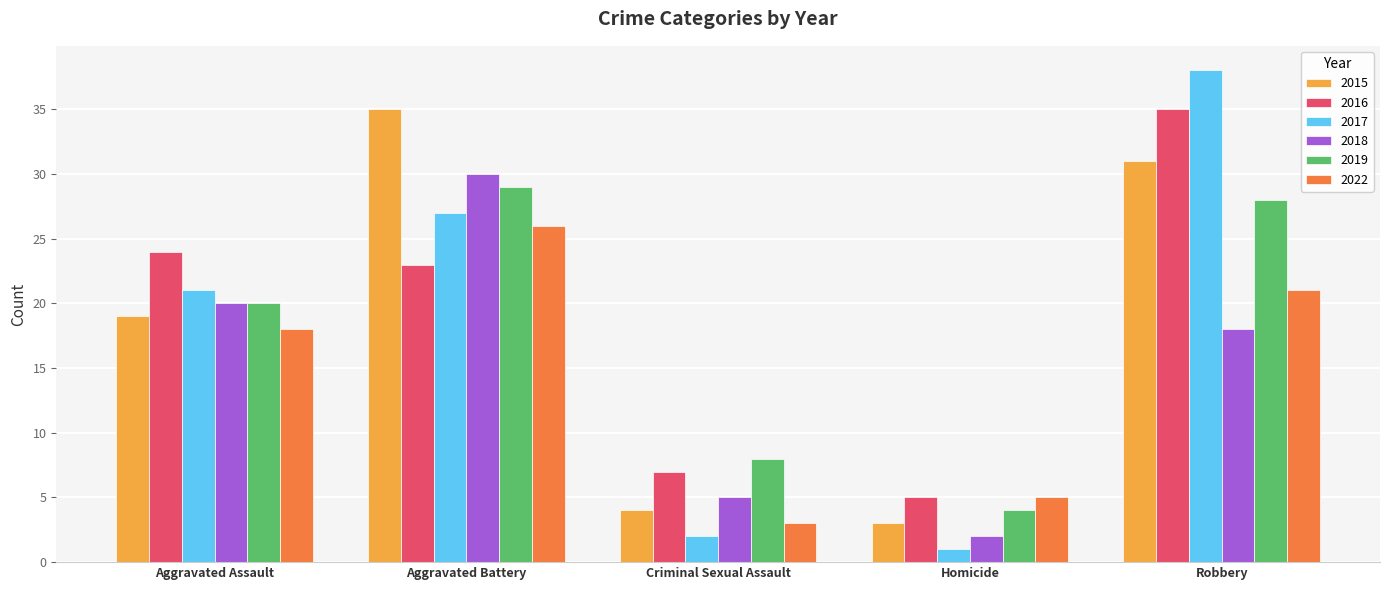

Which series has the widest spread of values?

2017